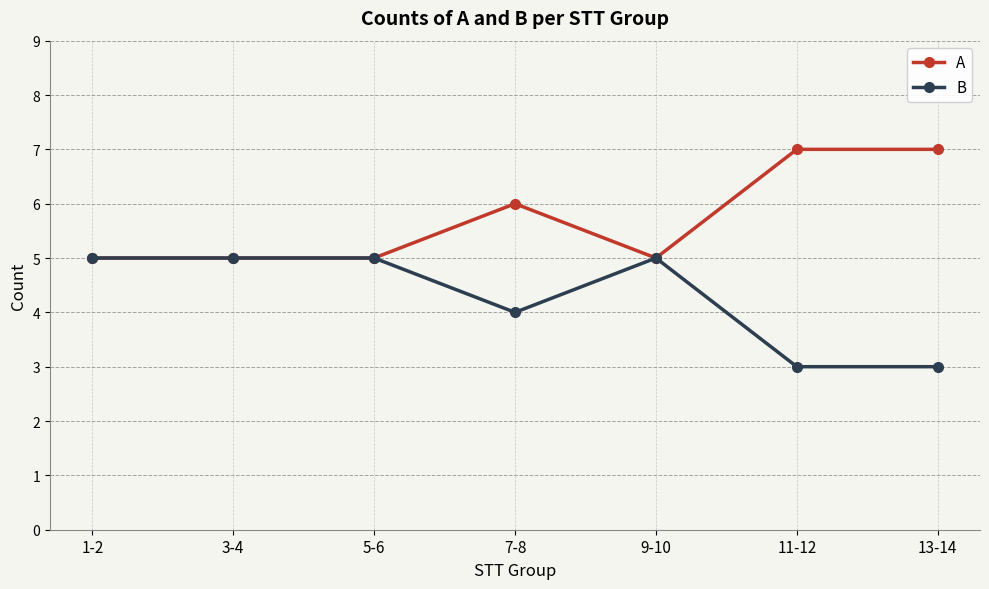

What is the approximate value of A at 9-10?

5